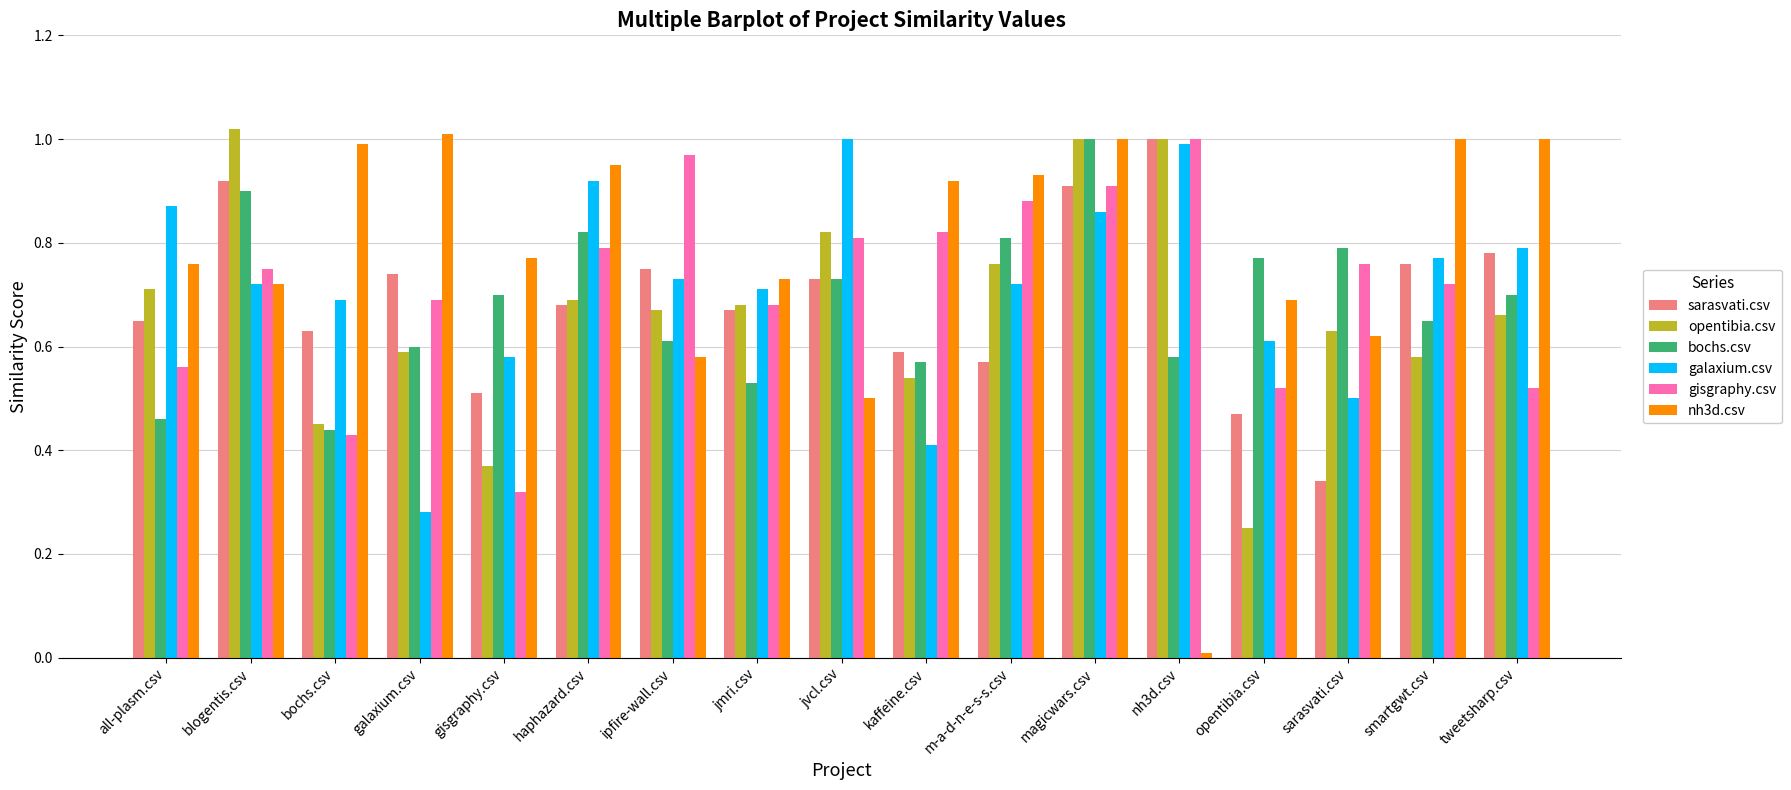

Which series has the largest range (max minus min)?

nh3d.csv